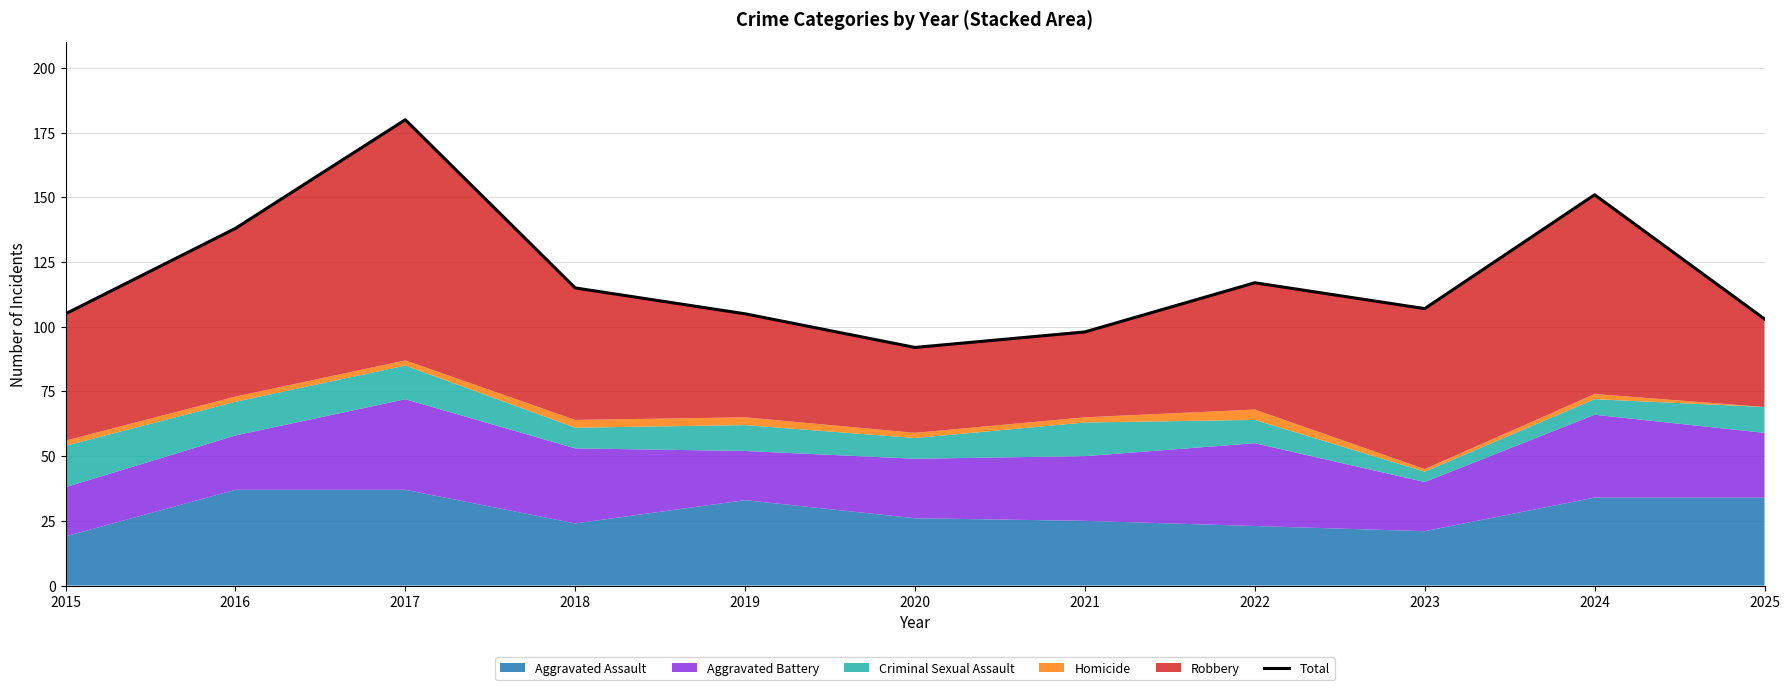

At which category does the chart reach its peak across all series?

2017